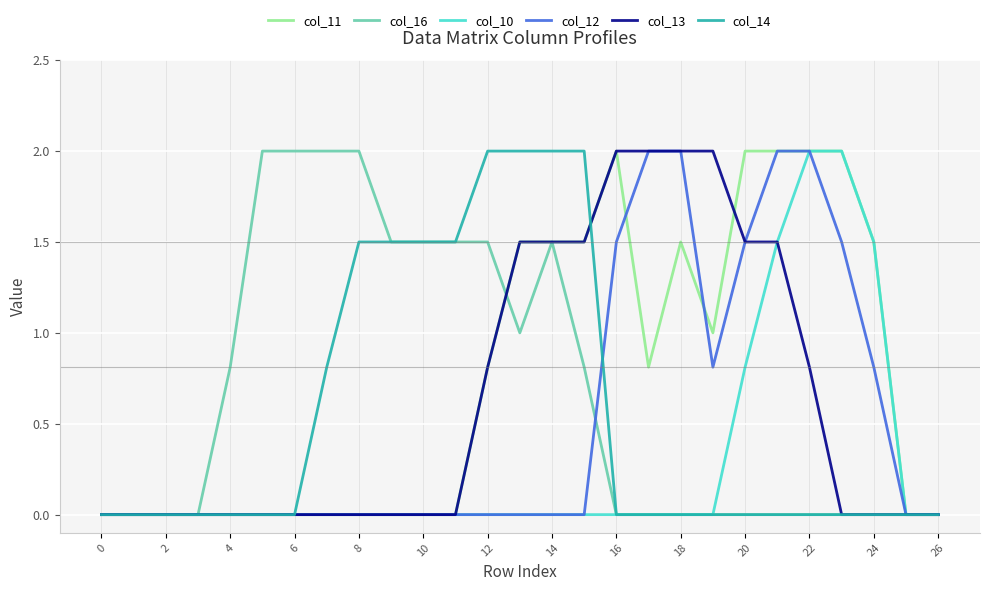

What is the maximum value for col_12?

2.0